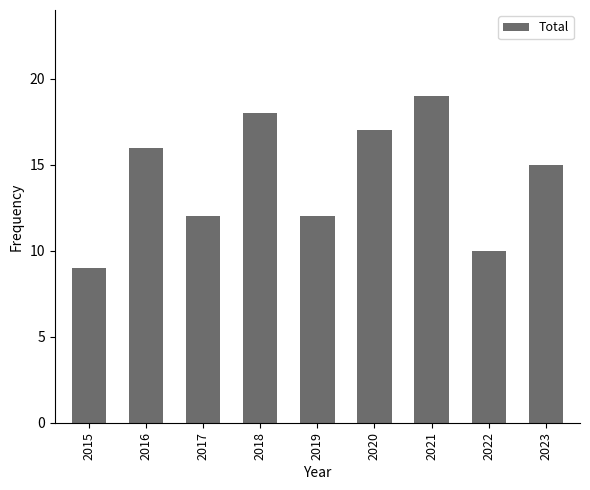

At which category does the chart reach its minimum across all series?

2015